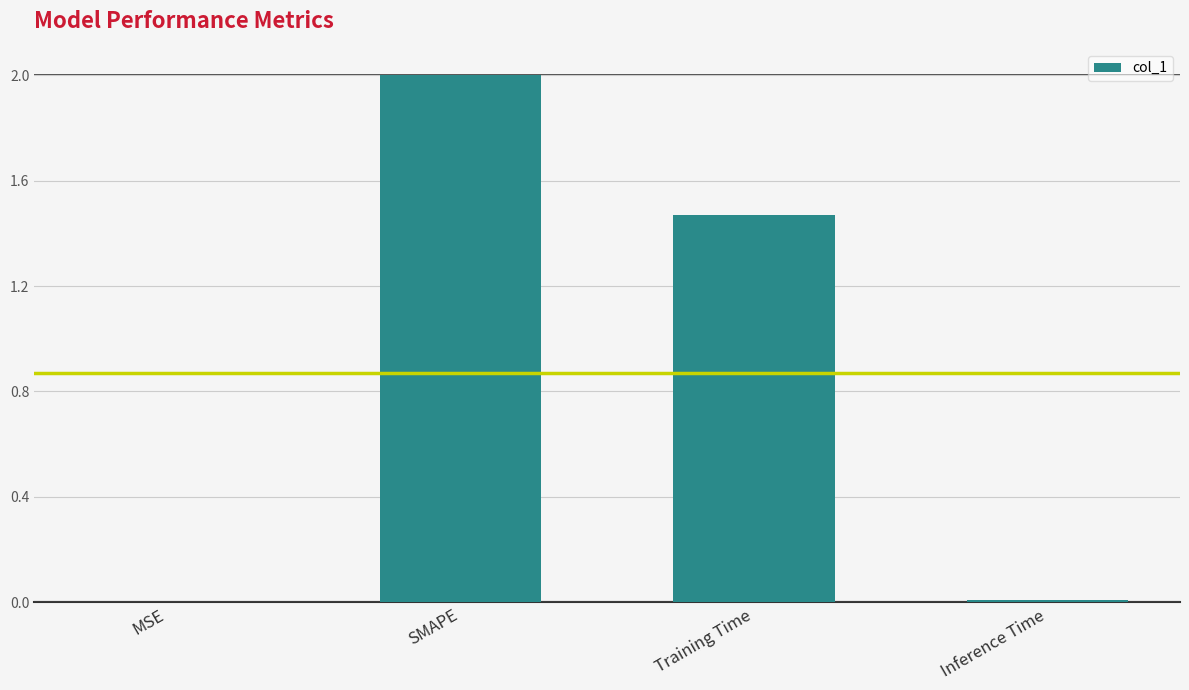

What is the greatest value displayed?

2.0